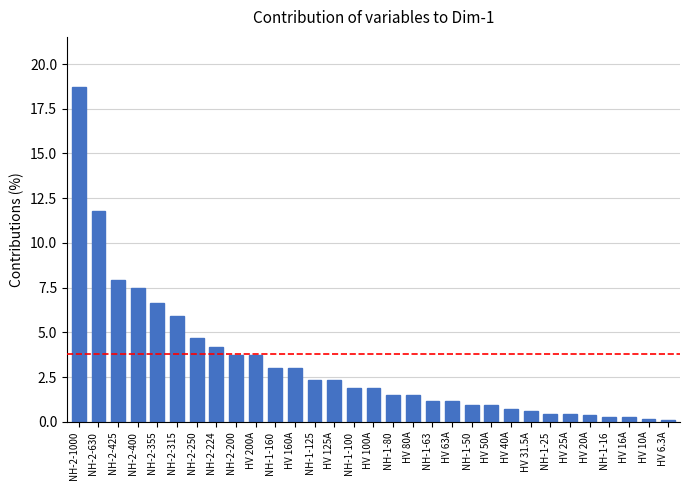

Are the bars grouped side by side (vs. stacked)?

No